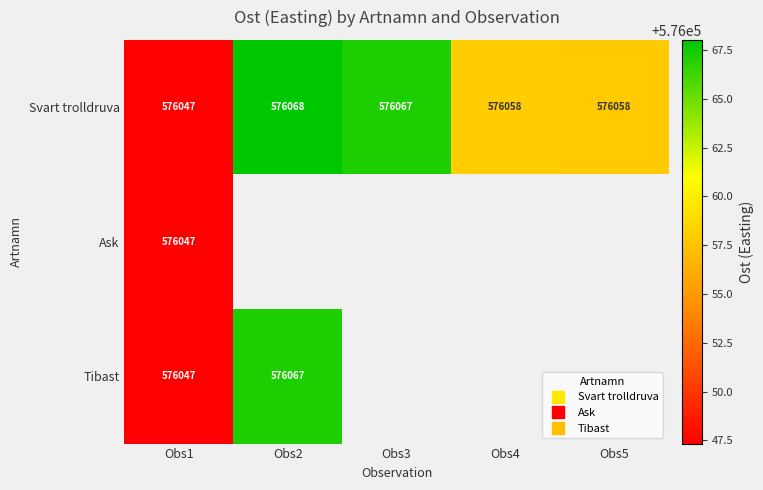

True or false: Svart trolldruva has a value of 823658.4 at Obs4.

False